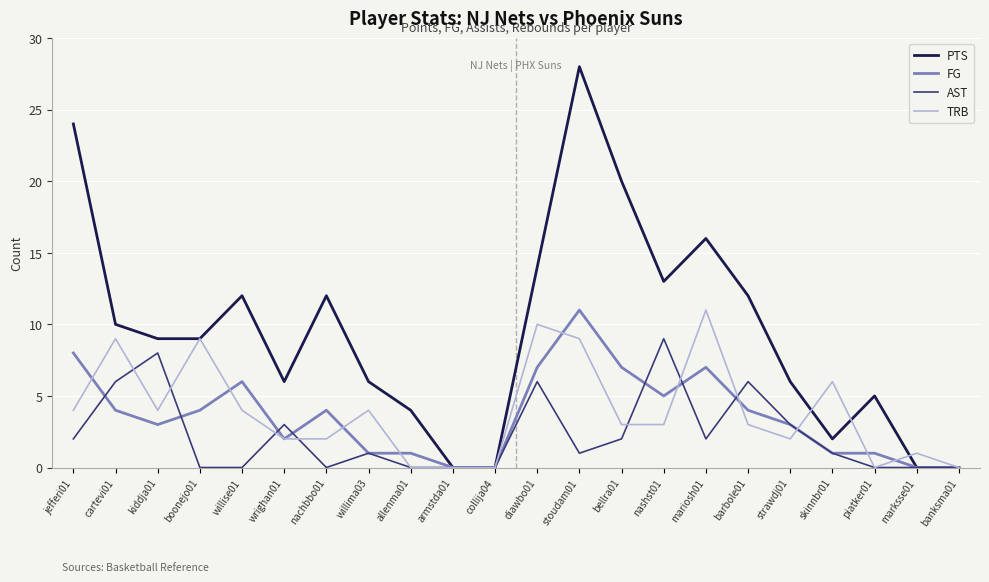

Between which two adjacent categories do AST and TRB first intersect?

cartevi01 and kiddja01